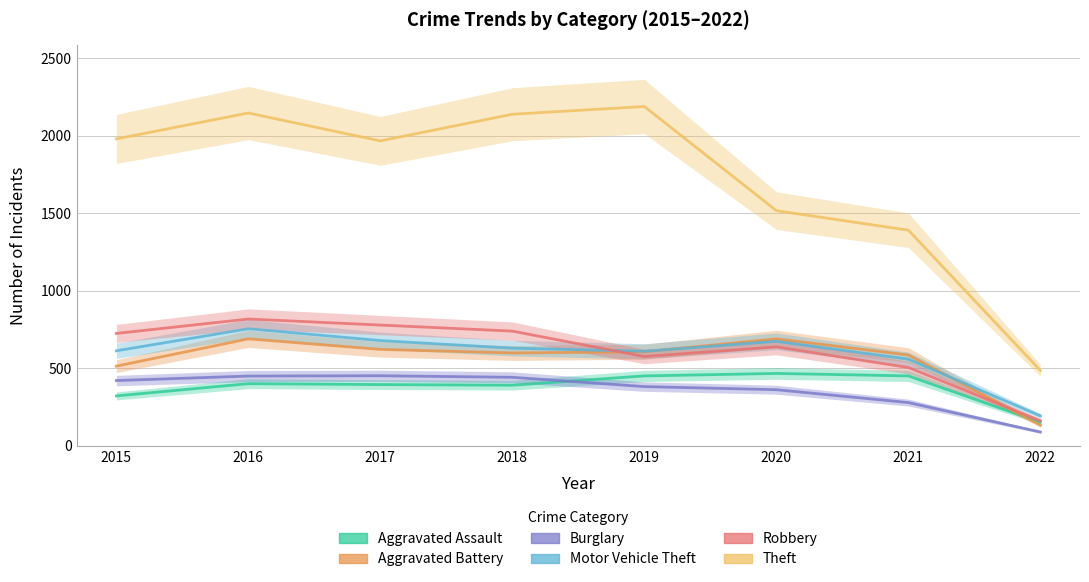

Which series has the largest total across all categories?

Theft